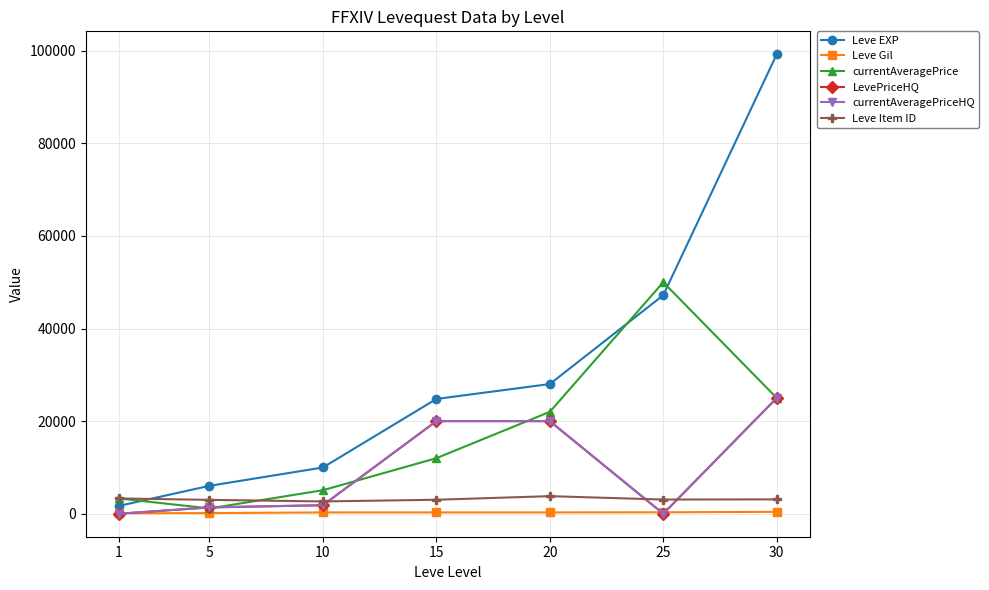

Is this an area chart (filled region under the line)?

No